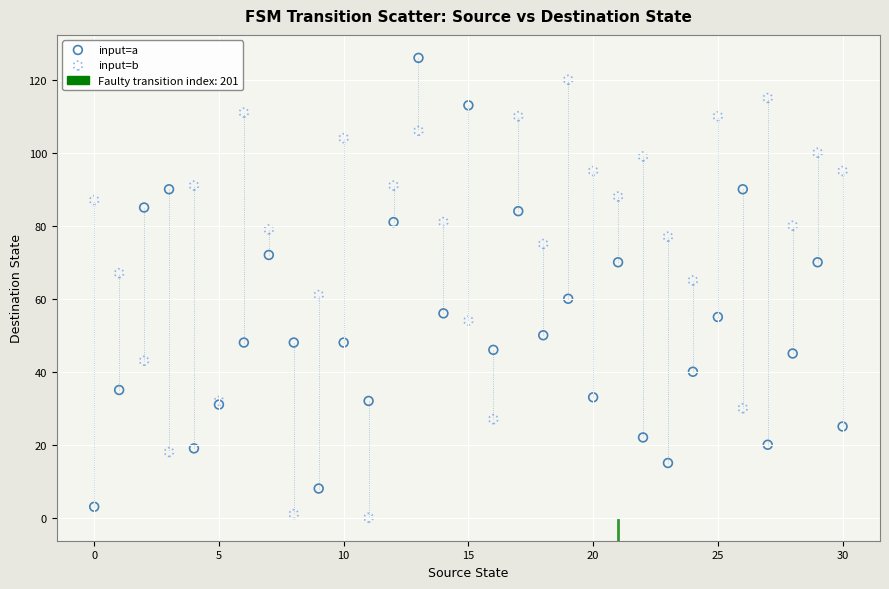

Which series reaches the maximum Y coordinate?

input=a